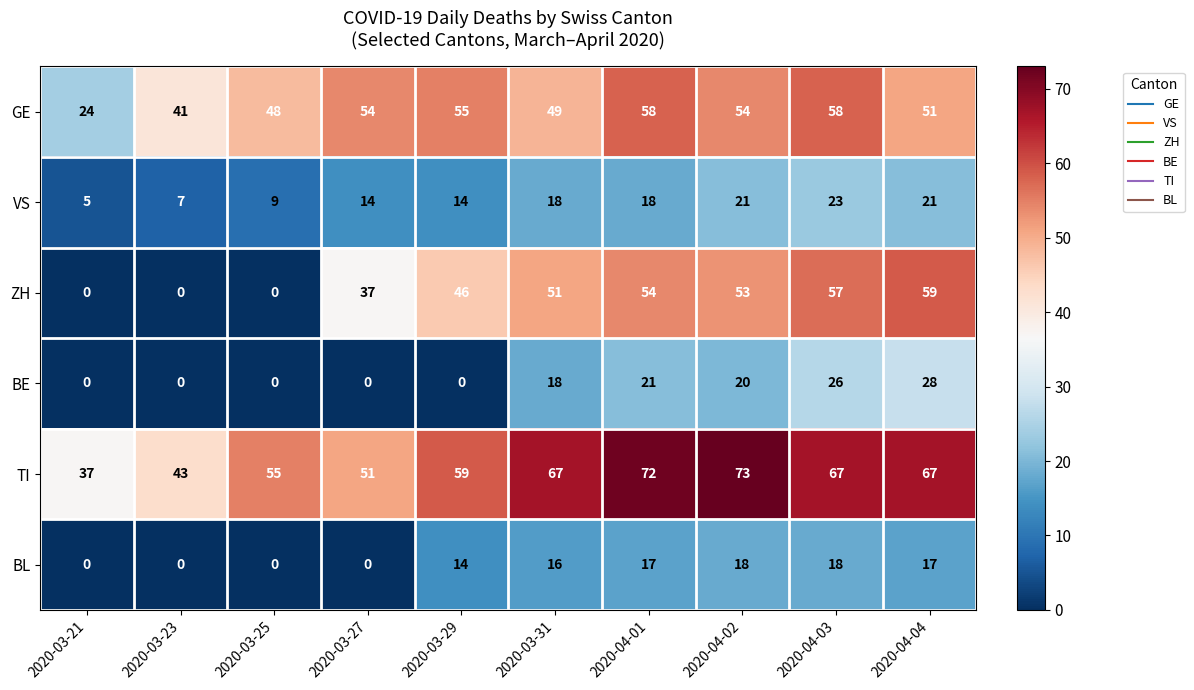

True or false: ZH has a value of 71 at 2020-03-31.

False